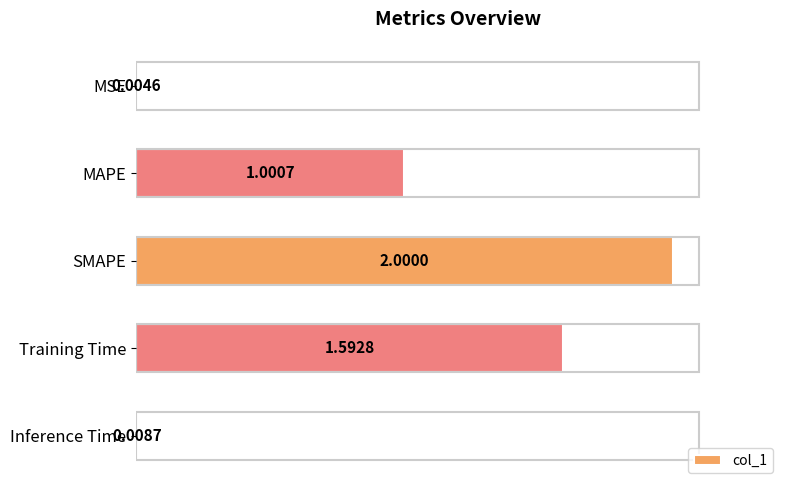

What is the sum of all values?

4.6